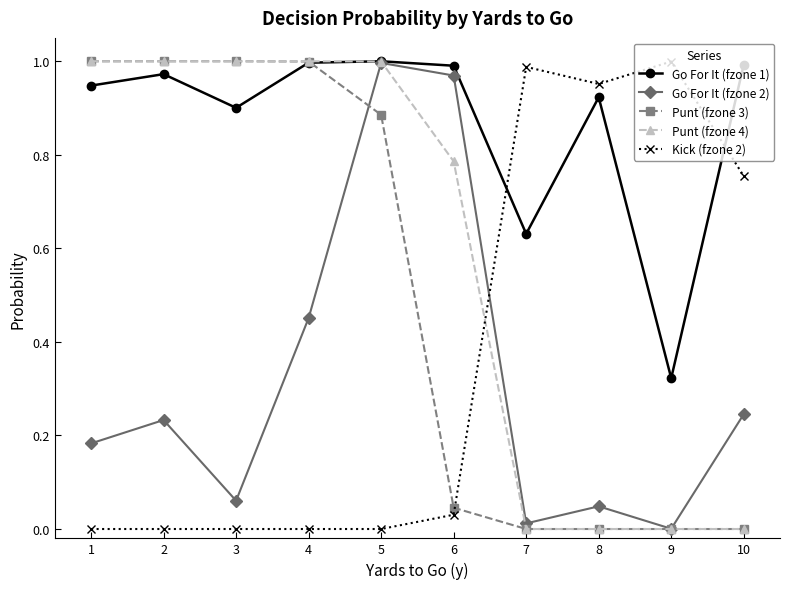

How many times do Punt (fzone 4) and Kick (fzone 2) cross each other?

1